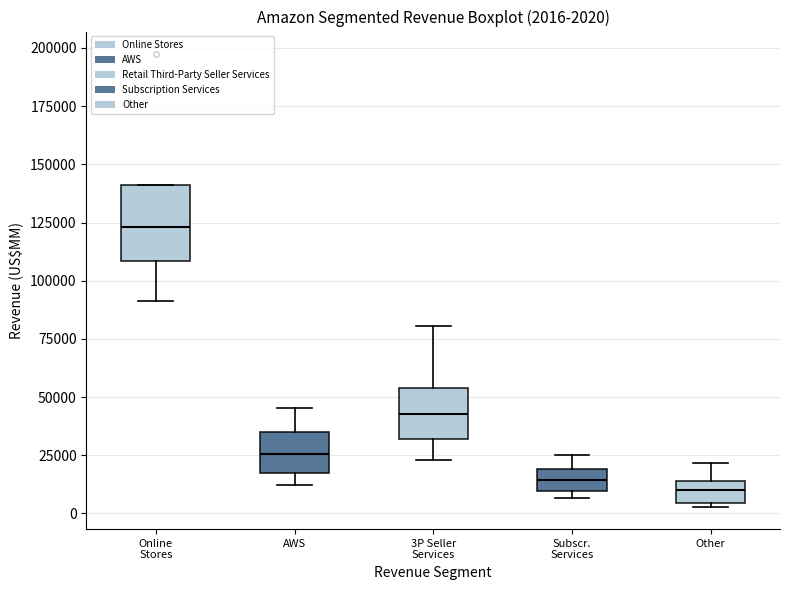

Comparing the boxes themselves (not the whiskers), which one is the tallest?

Online Stores